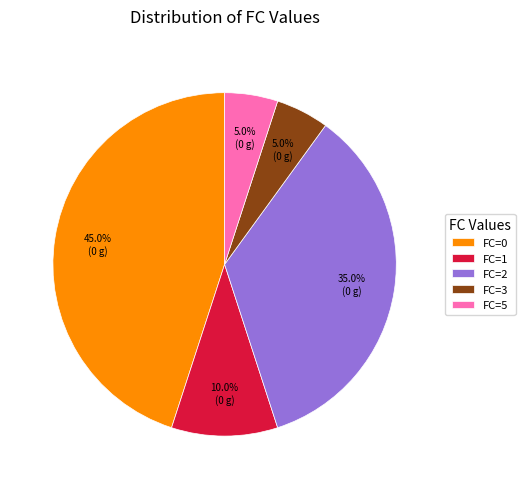

Approximately how many times larger is the value at FC=2 compared to FC=3?

7.0